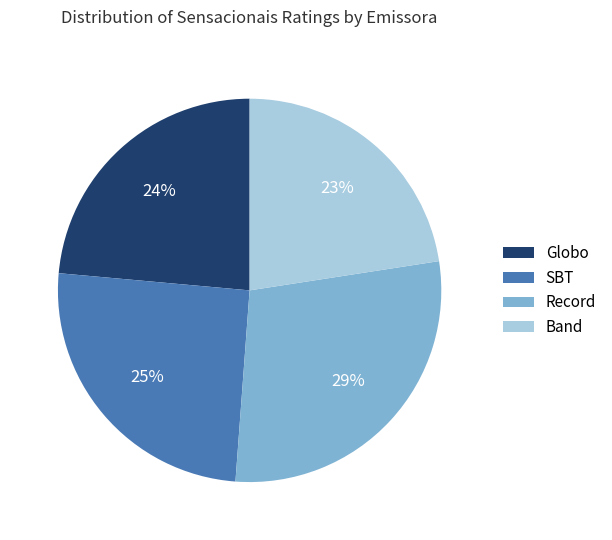

What is the ratio of the value at Globo to the value at Record?

0.8